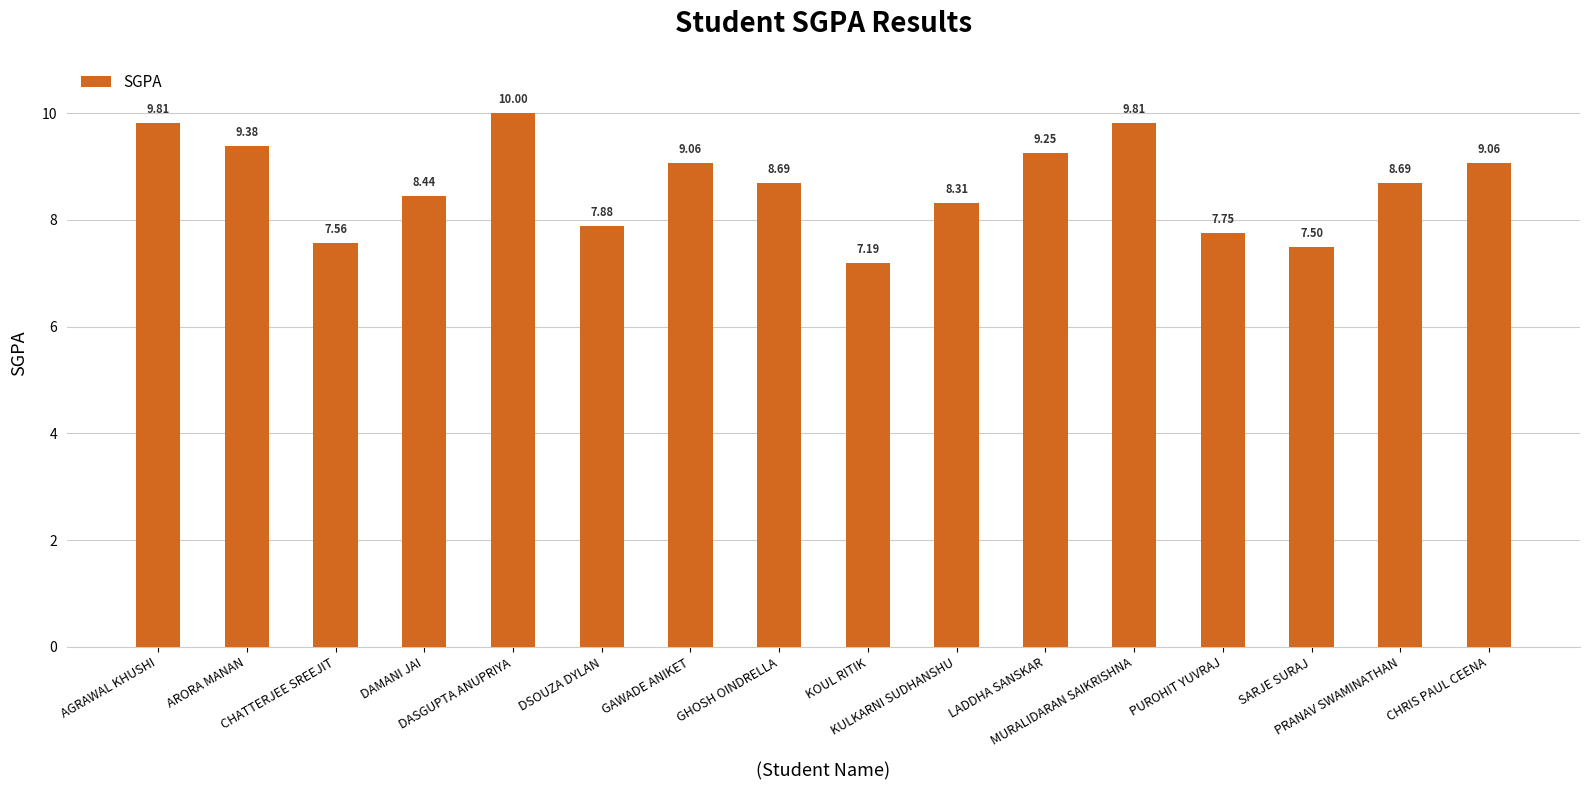

What is the greatest value displayed?

10.0